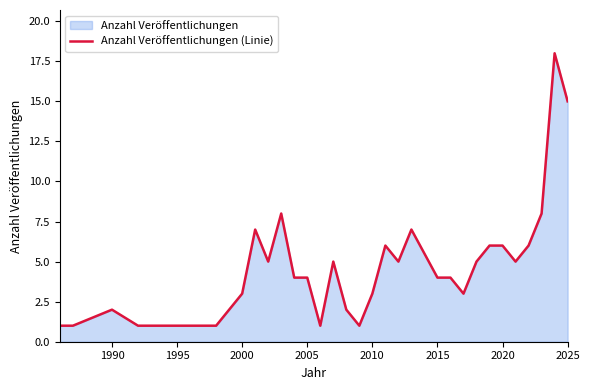

The value at 2020 is 6. True or false?

True